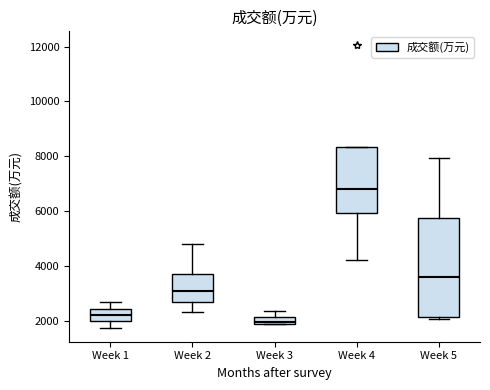

Where does the median line of the box for Week 1 sit on the y-axis? The values are not printed on the chart, so give them approximately, as read against the axis.

2200